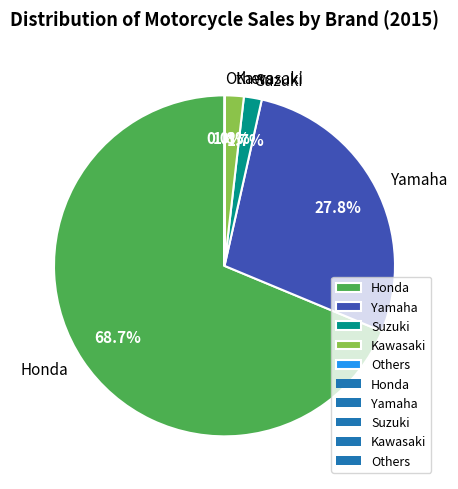

What is the majority slice?

Honda